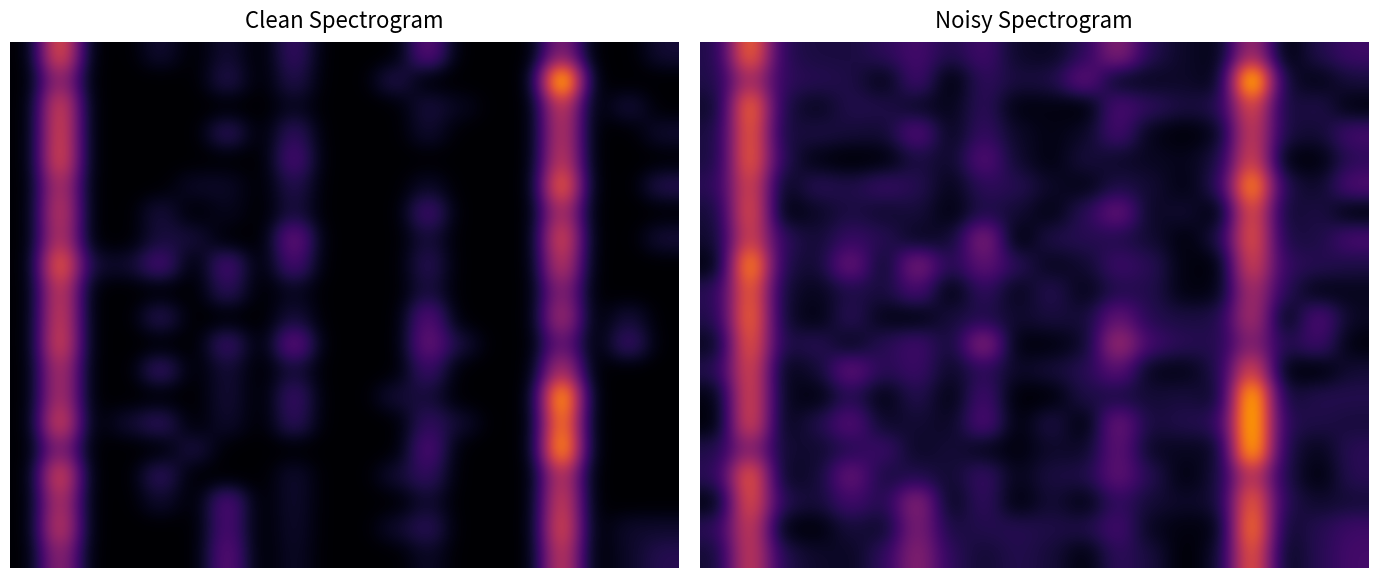

Which has a higher value, 17 or 16?

16